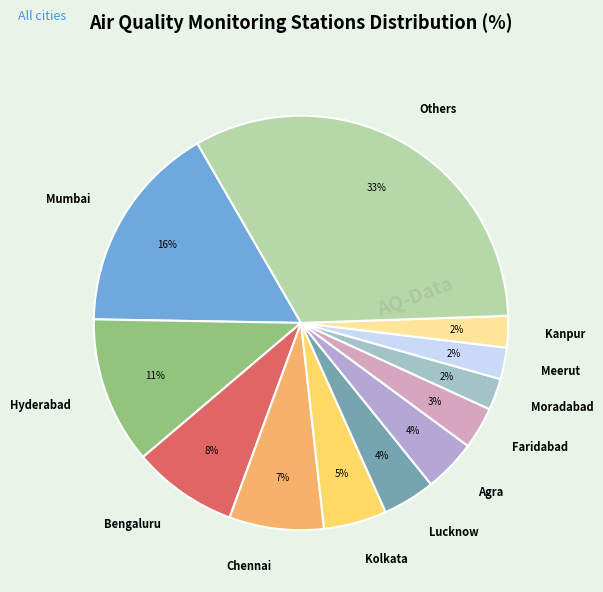

To the nearest percent, what portion does Chennai represent?

7%